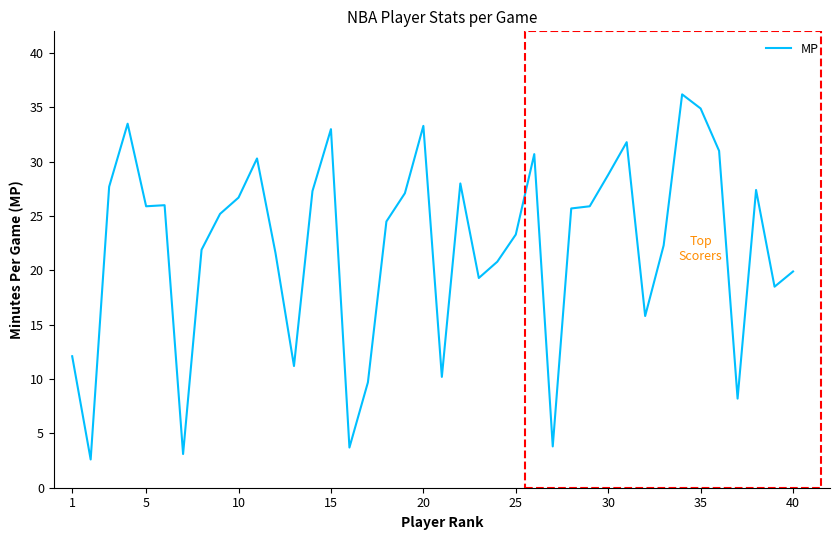

What is the greatest value displayed?

36.2